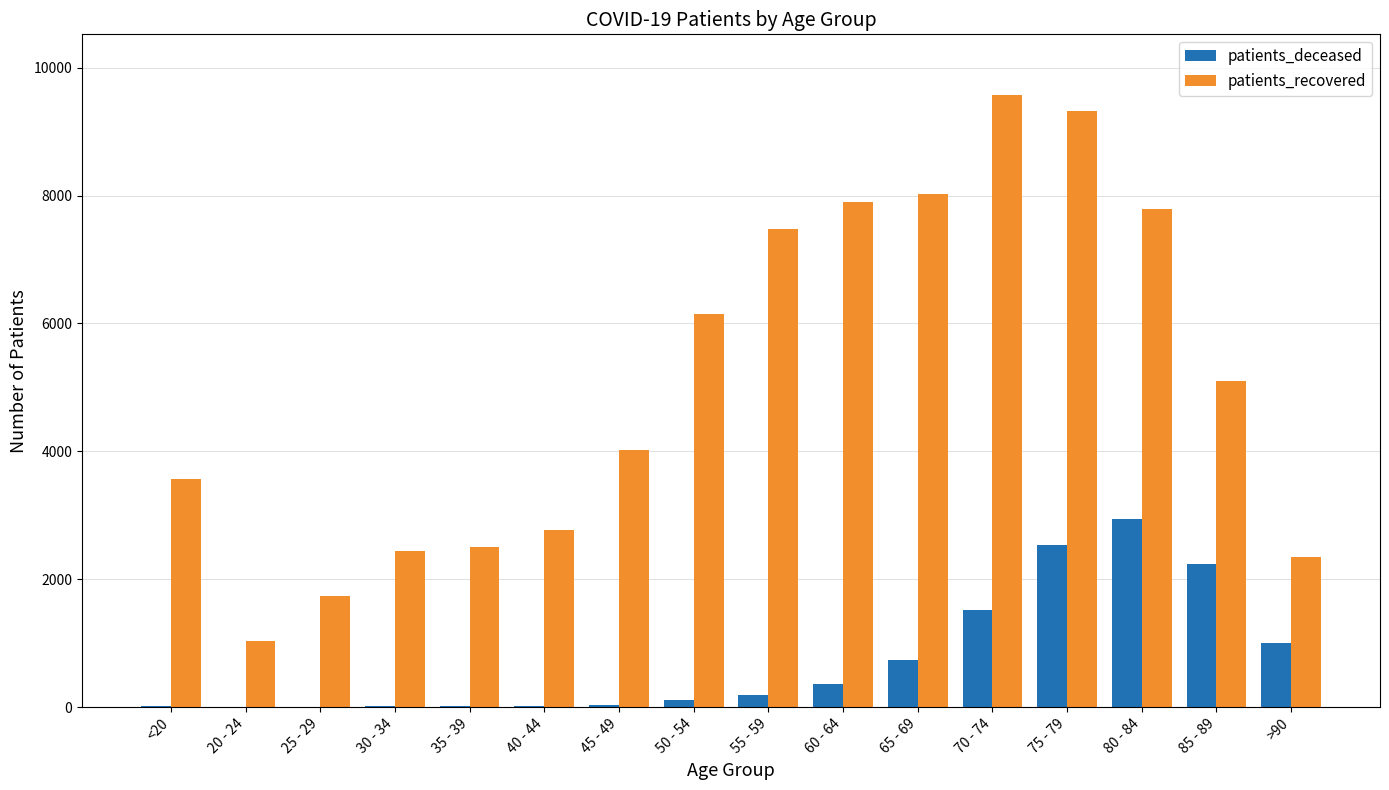

Which series has the widest spread of values?

patients_recovered